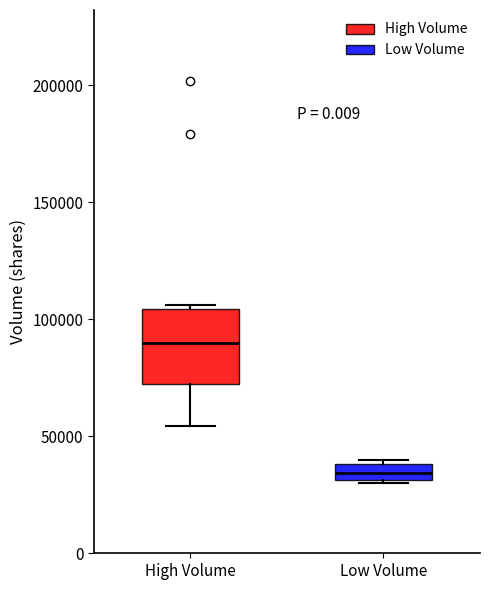

Which box is the tallest, from its lower edge to its upper edge?

High Volume